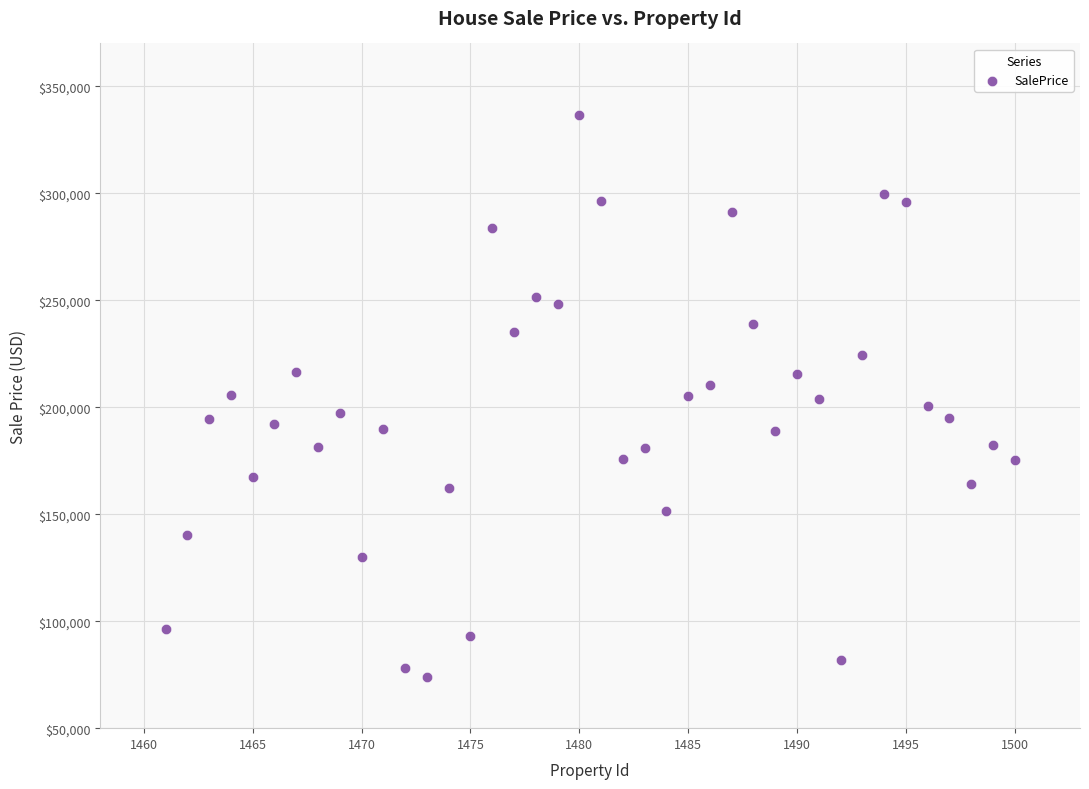

What is the range of X values (max minus min)?

39.0